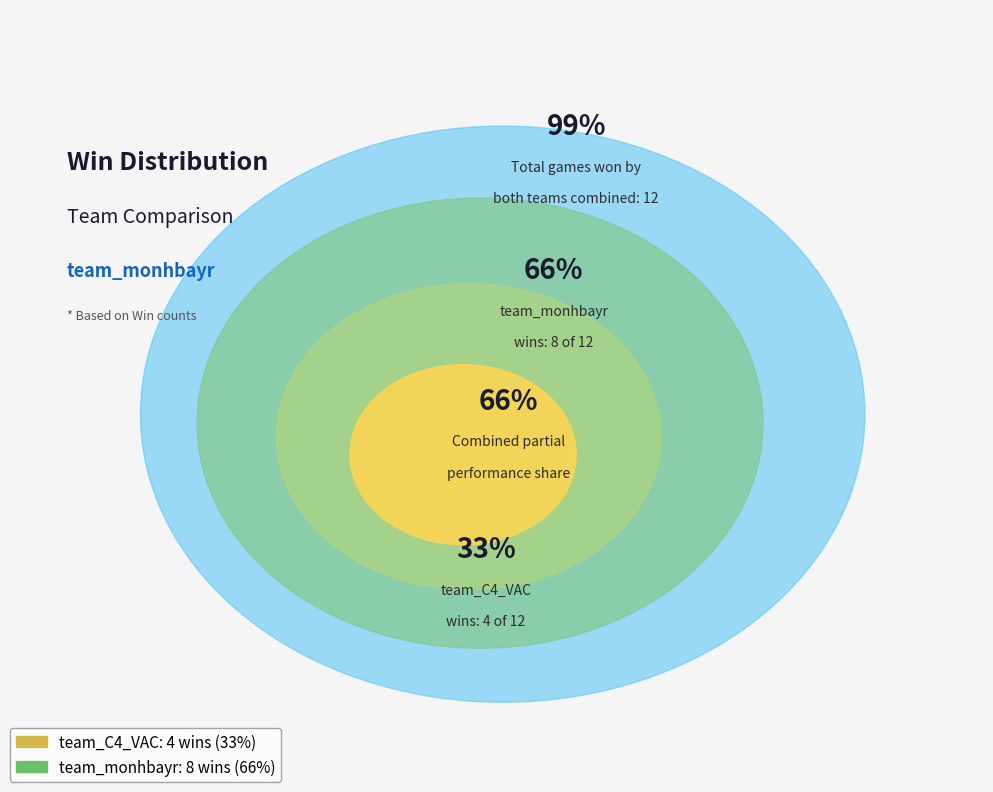

Is the sum of team_C4_VAC and team_monhbayr greater than half?

Yes